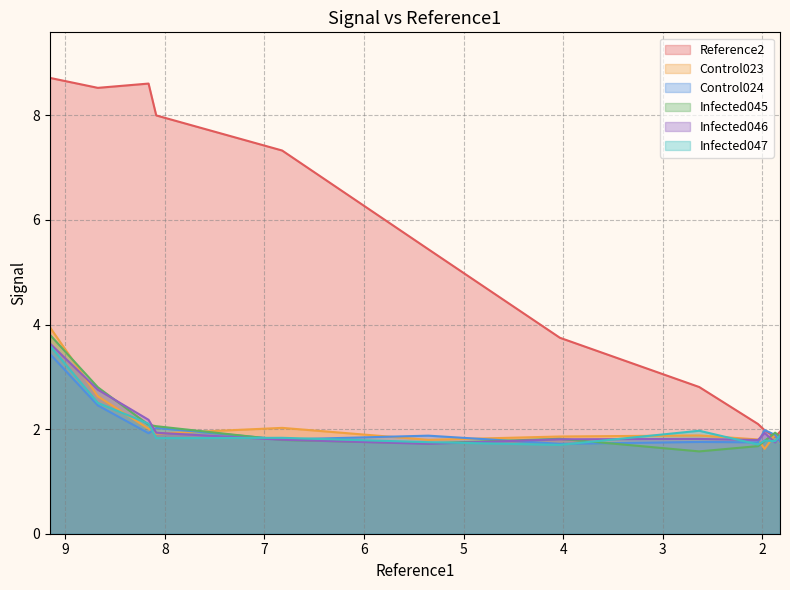

Count the number of categories in the chart.

12